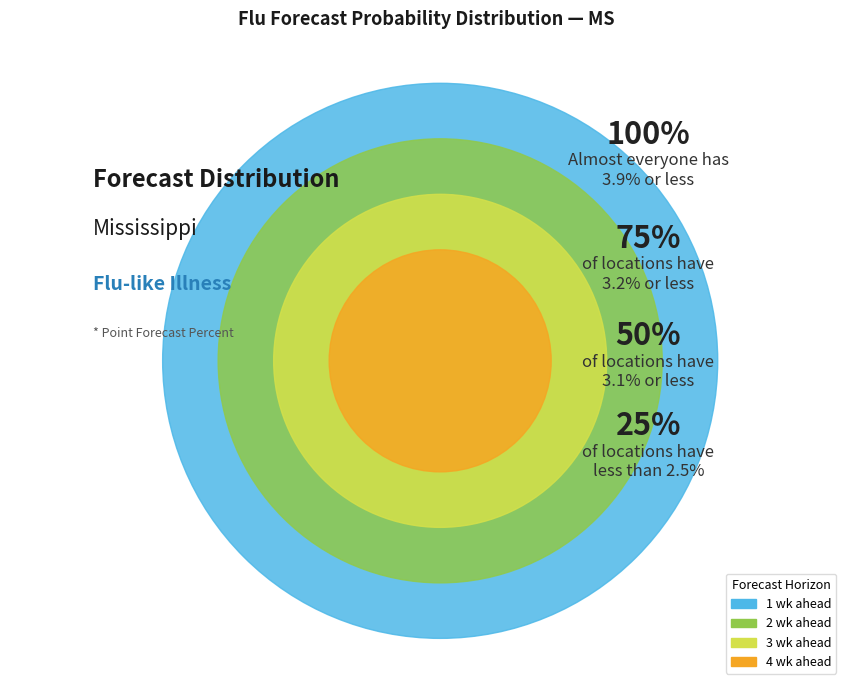

Which slice is the largest?

1 wk ahead